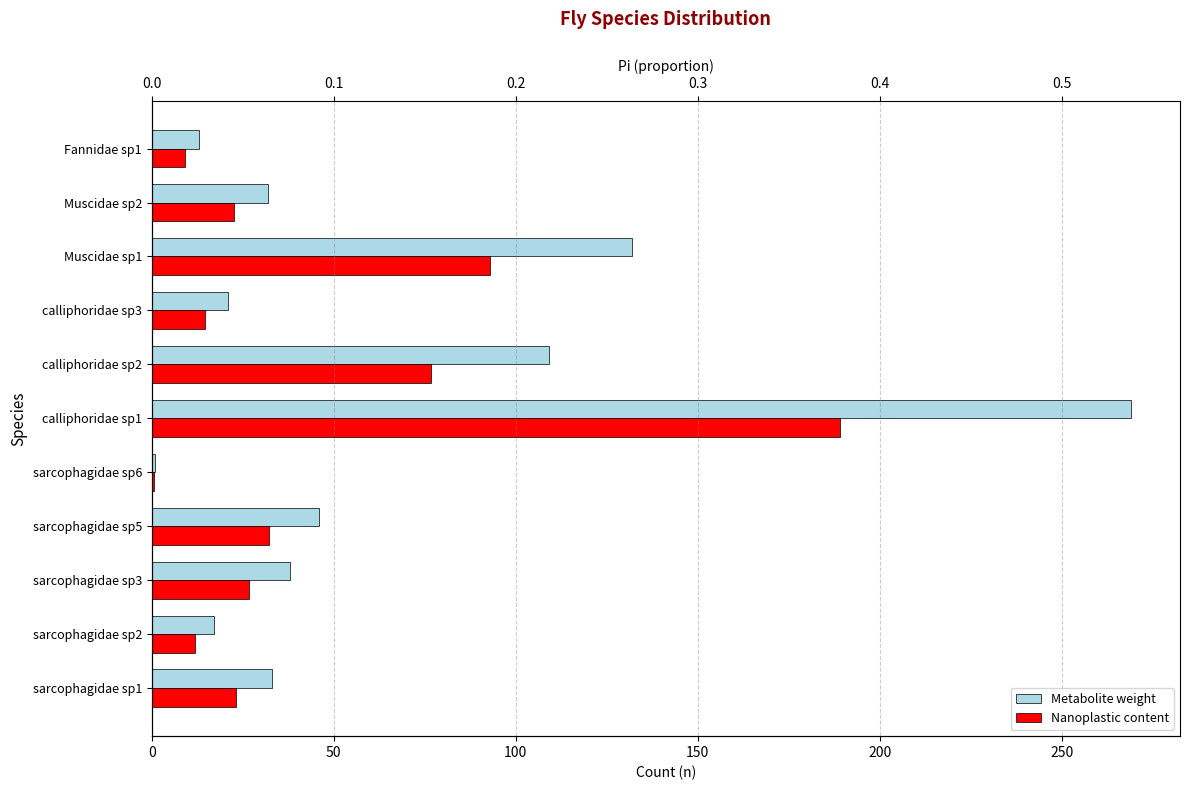

How many bars are there in each group?

2